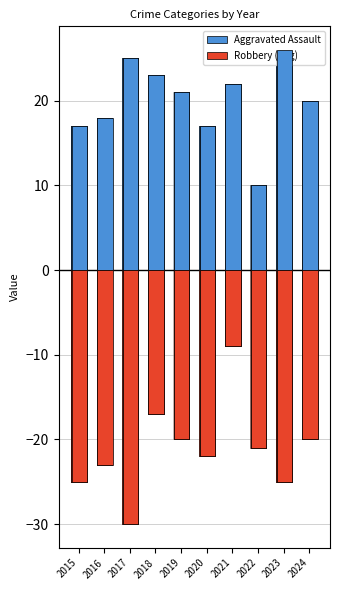

Between 2018 and 2019, which series saw the biggest shift?

Robbery (neg)